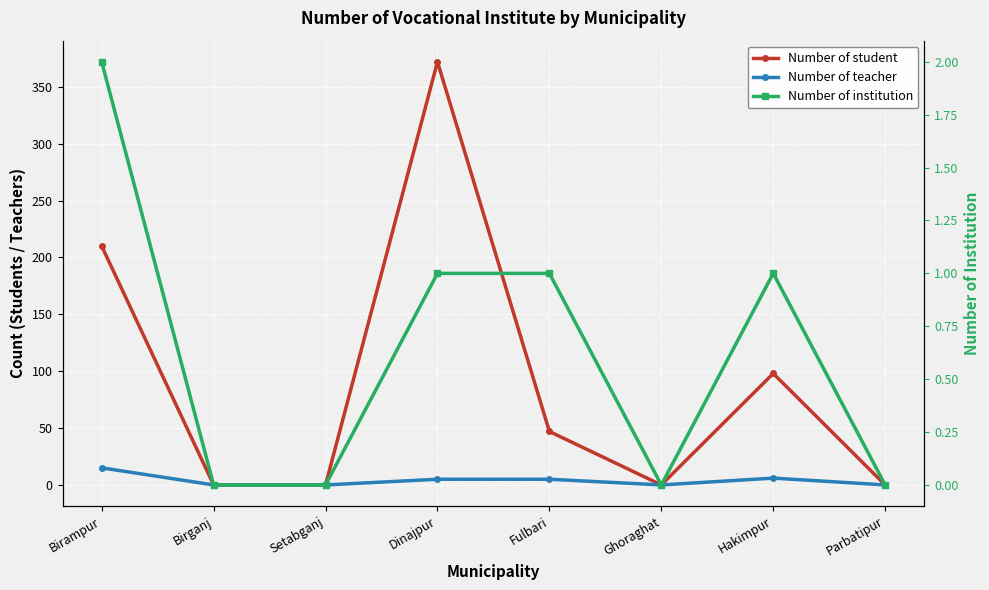

Does the chart display data point markers on the line(s)?

Yes